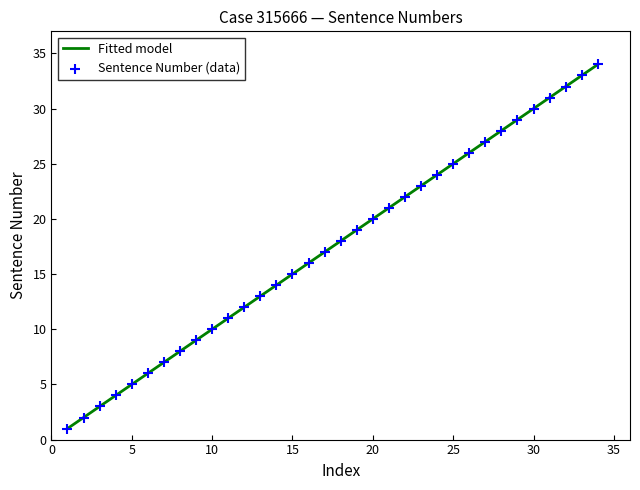

What is the change in value from 20 to 25?

+5